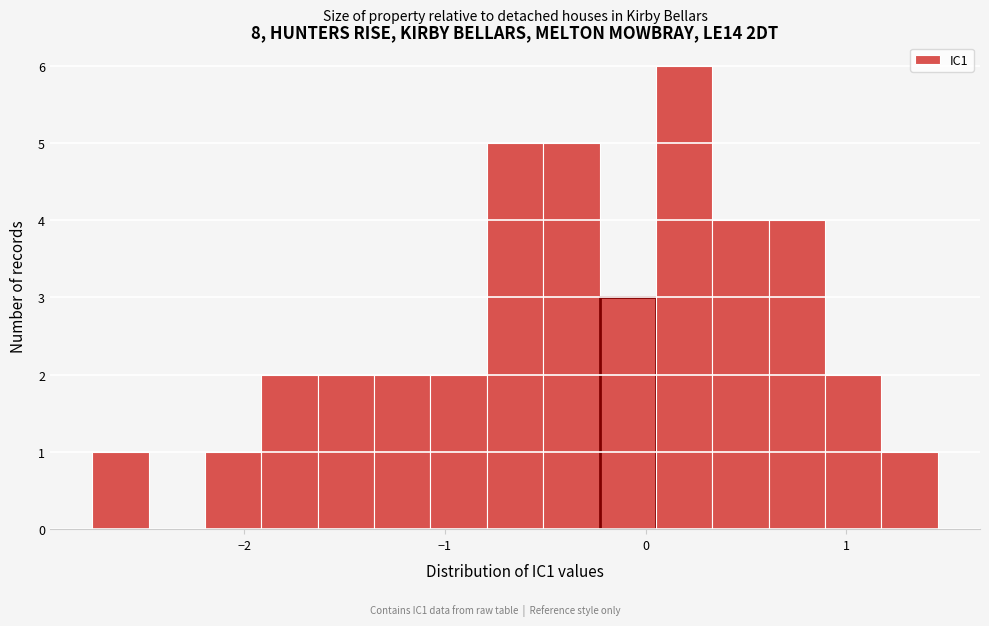

Around what value on the x-axis is the tallest bar? Give the approximate position of its centre, as read against the axis.

0.2